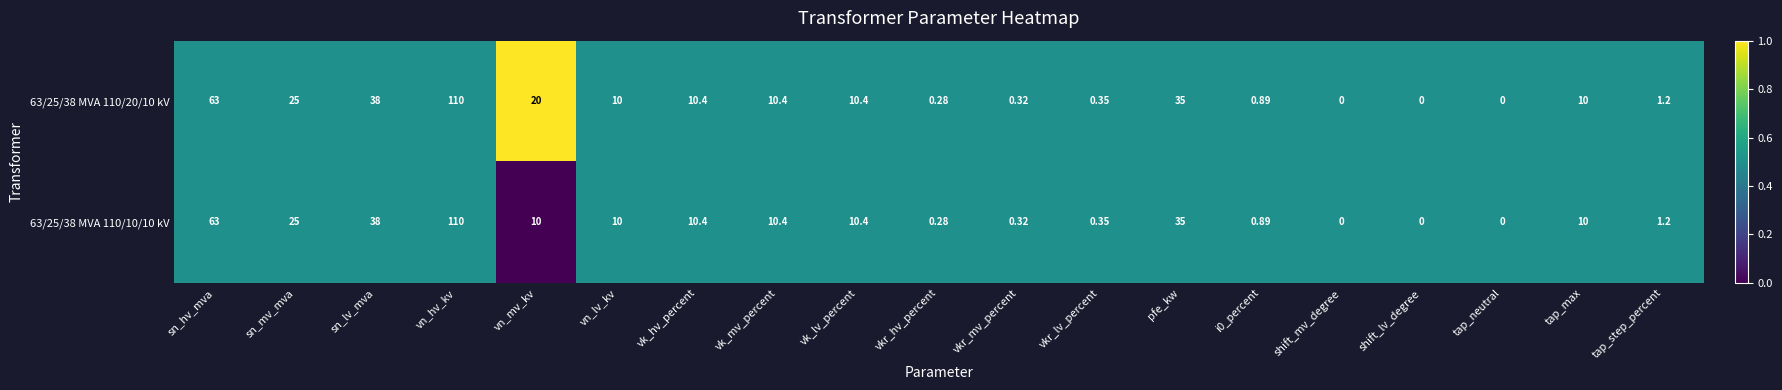

What is the total value across all series at vn_lv_kv?

20.0